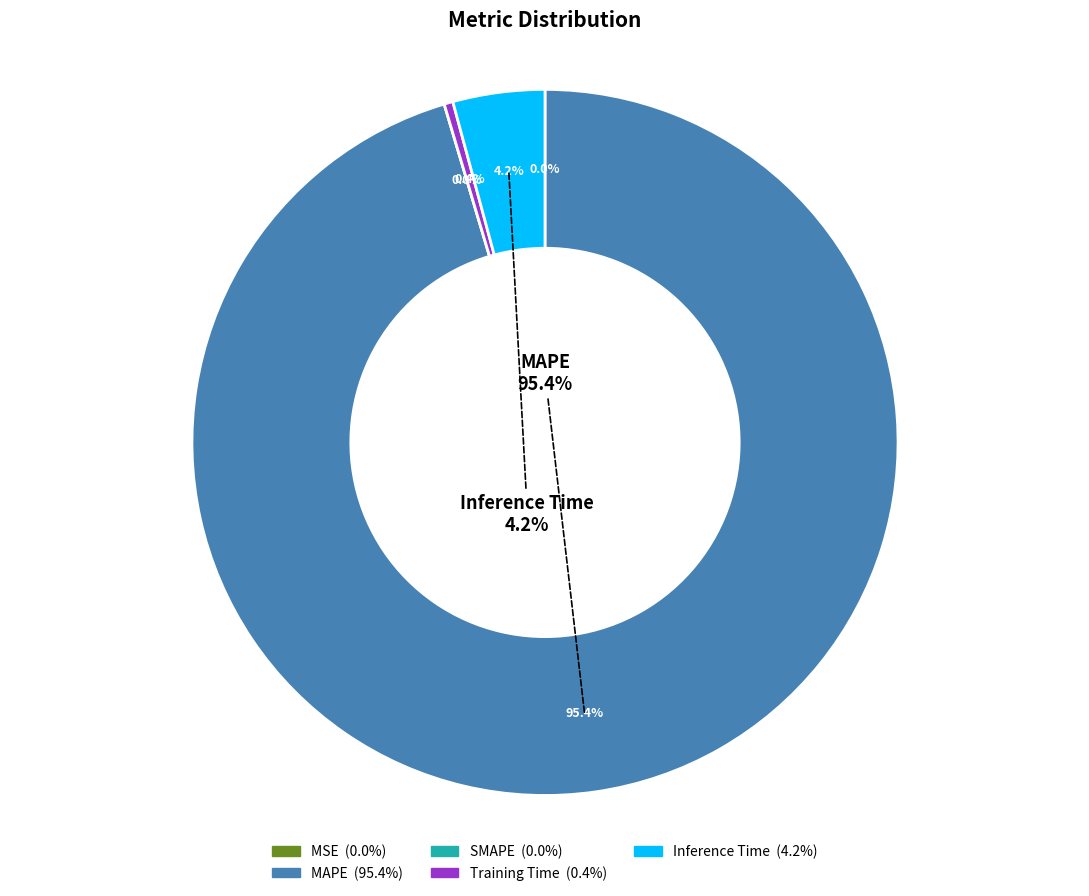

What percentage is the MAPE slice, to the nearest percent?

95%